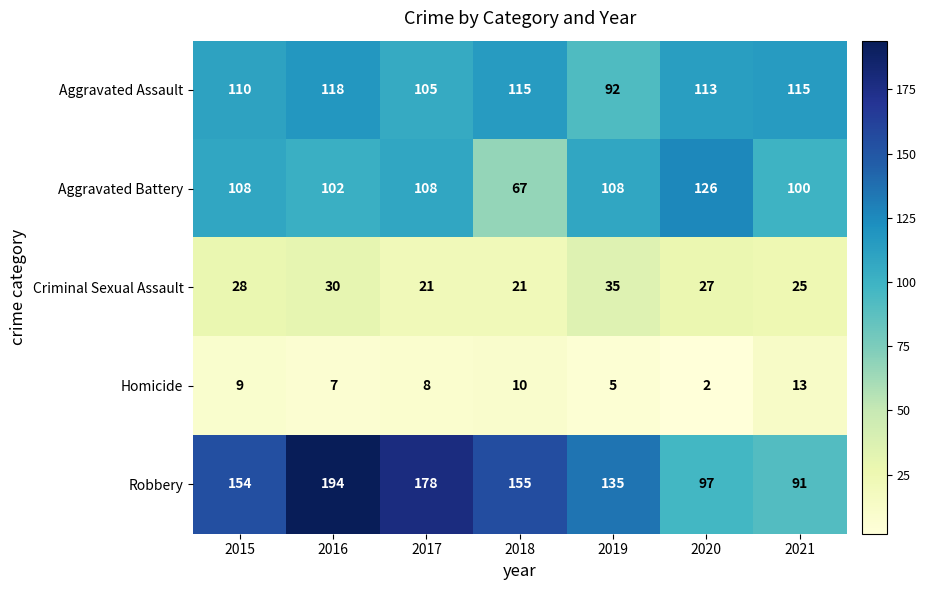

What is the difference between the maximum and minimum values in the Aggravated Battery series?

59